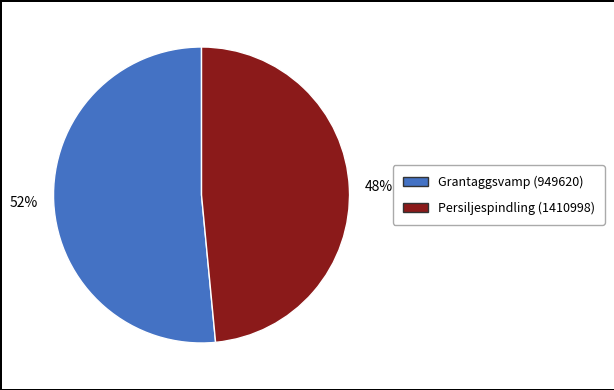

To the nearest percent, what portion does Persiljespindling (1410998) represent?

48%